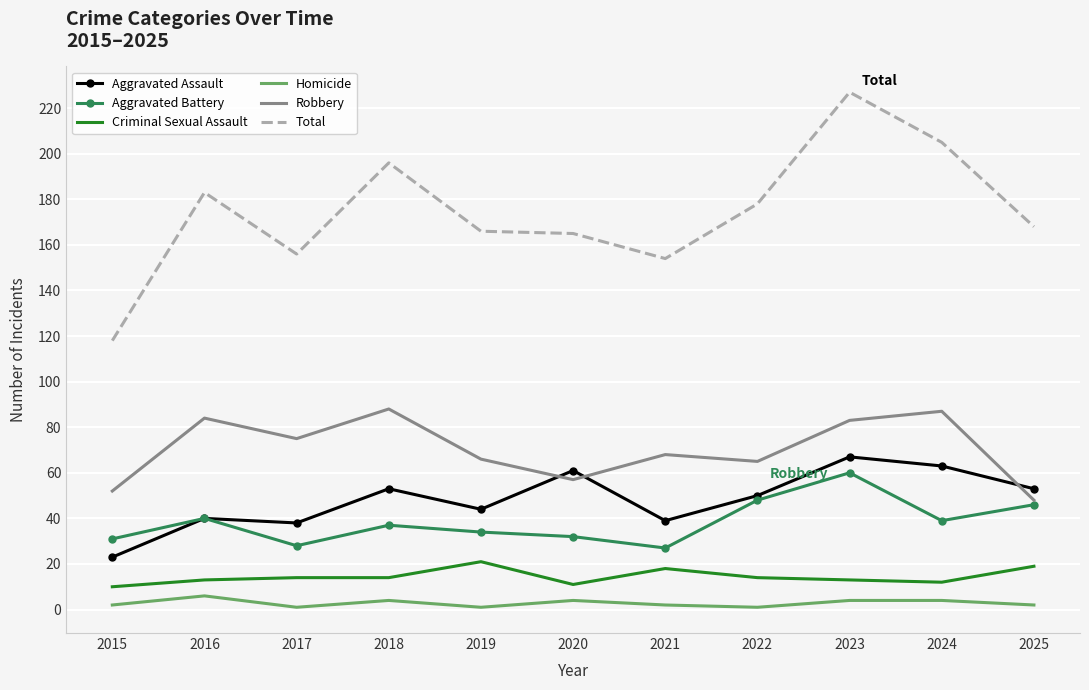

What is the difference between the maximum and minimum values in the Homicide series?

5